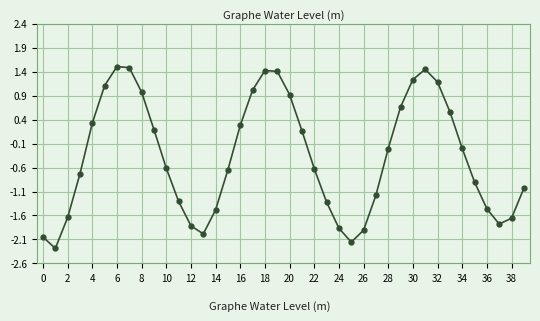

What is the value of the 13th point from the left?

-1.8